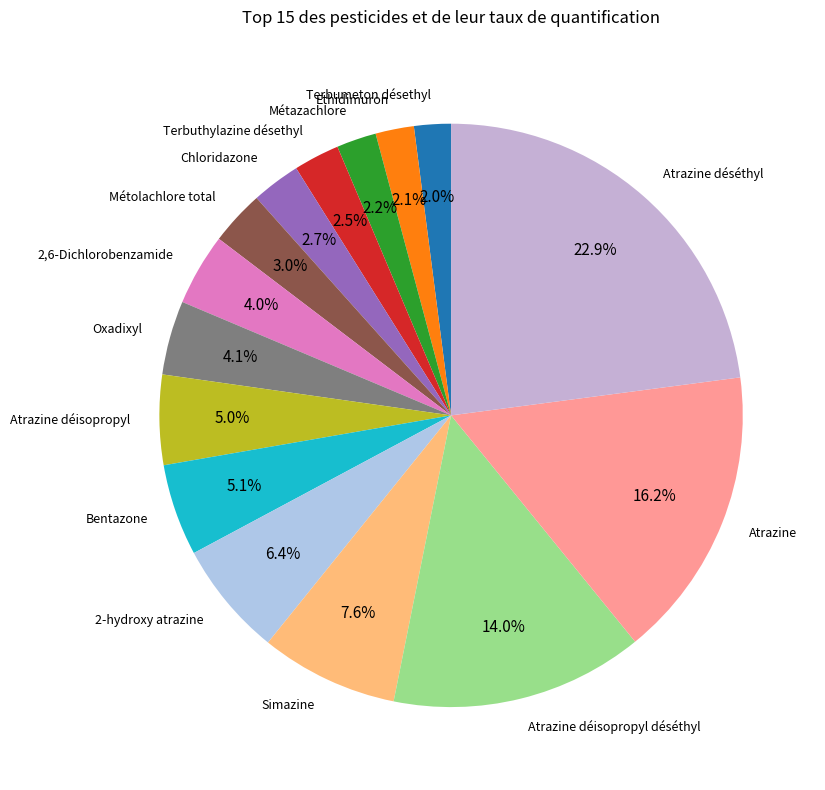

Approximately how many times larger is the value at Ethidimuron compared to Métolachlore total?

0.7